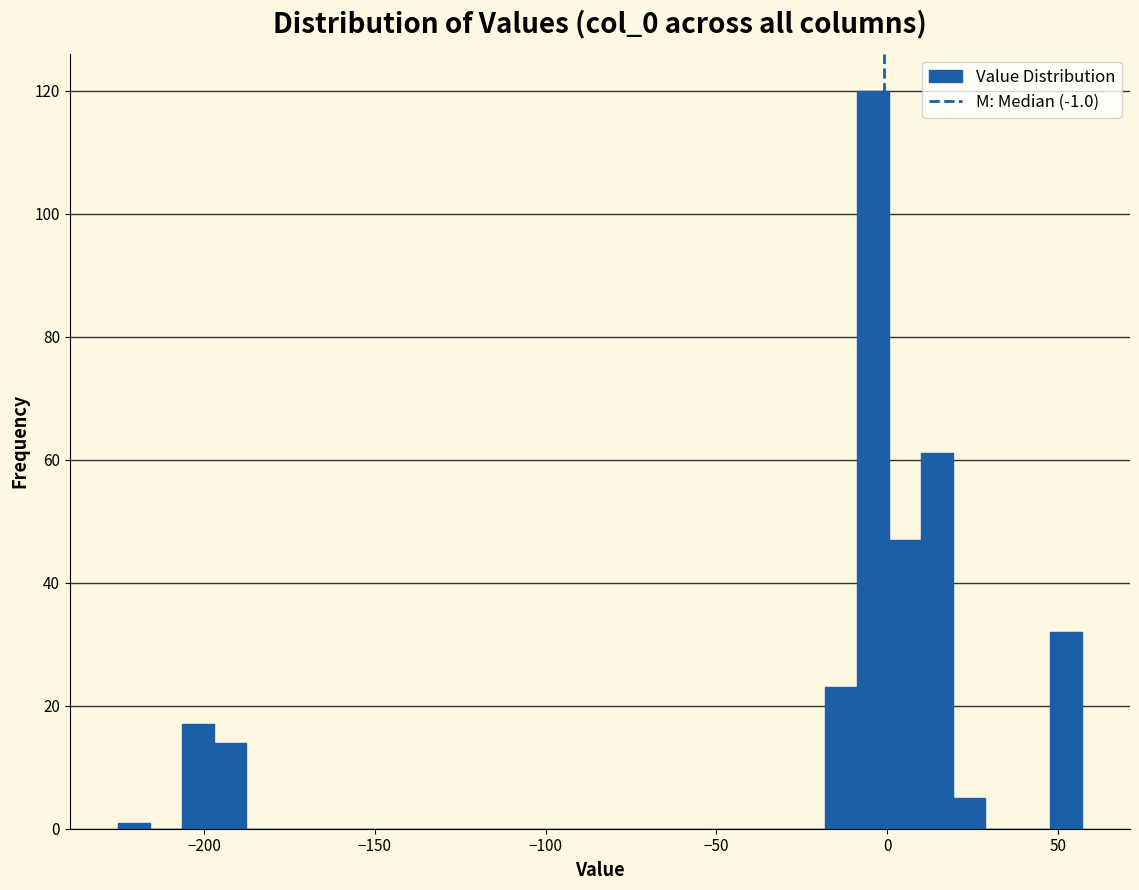

Around what value on the x-axis is the tallest bar? Give the approximate position of its centre, as read against the axis.

-5